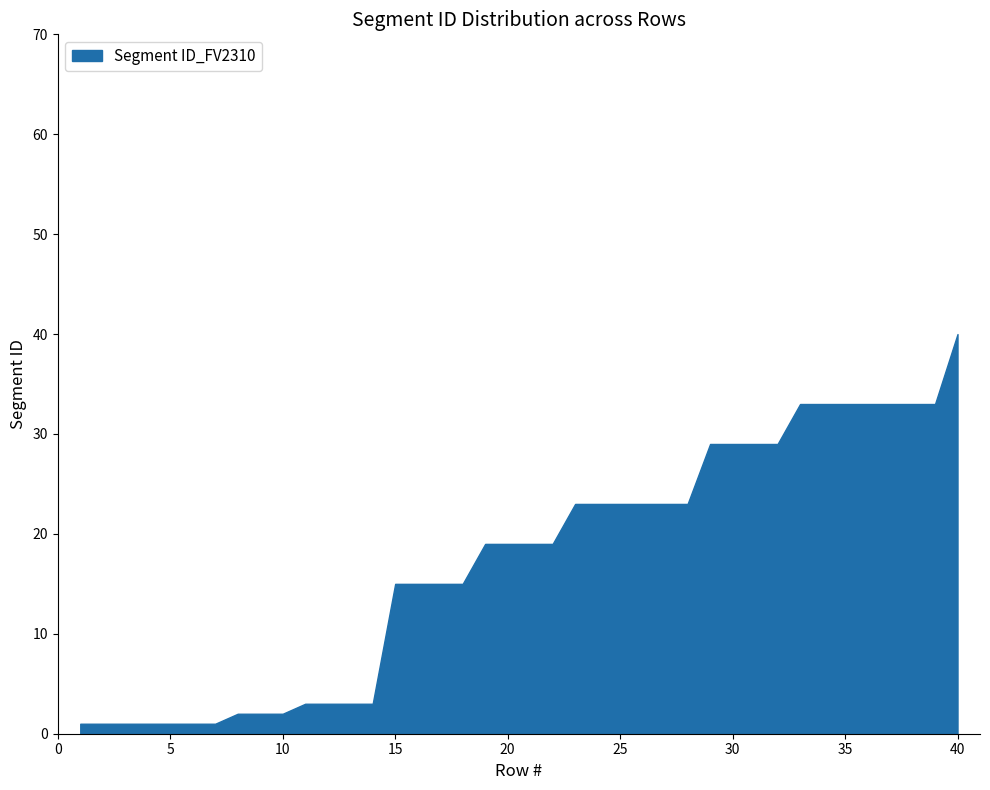

How many distinct data groups are displayed?

1